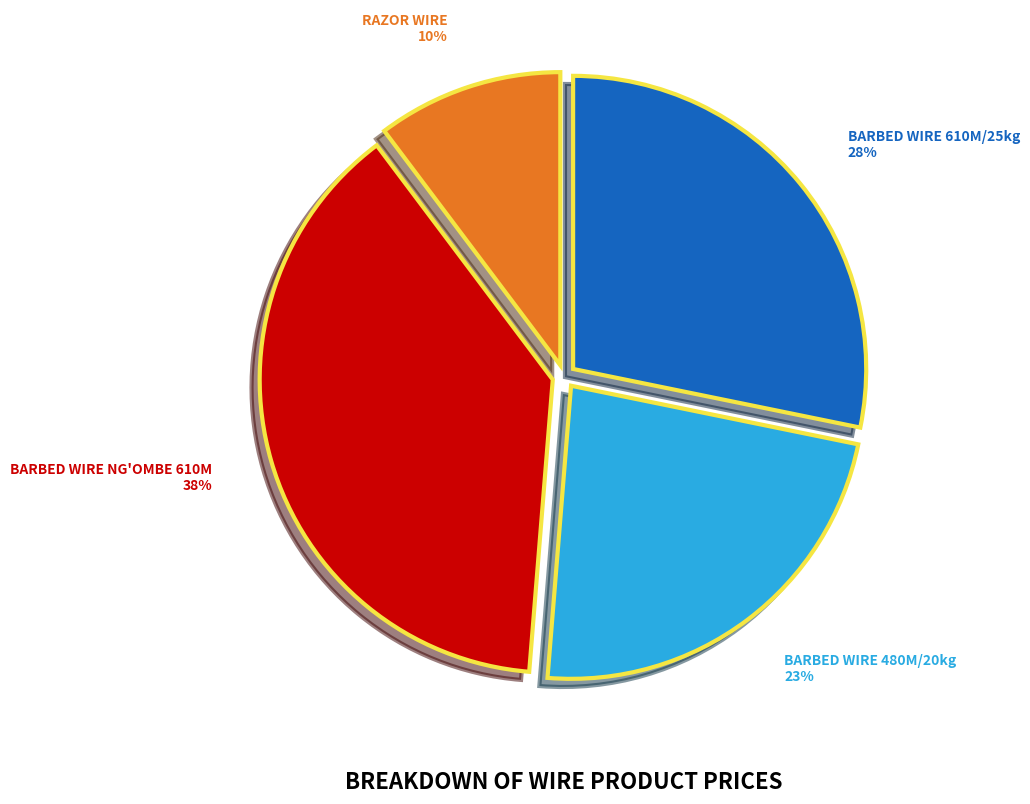

To the nearest percent, what is the difference between the BARBED WIRE 480M/20kg and BARBED WIRE 610M/25kg slice percentages?

5%